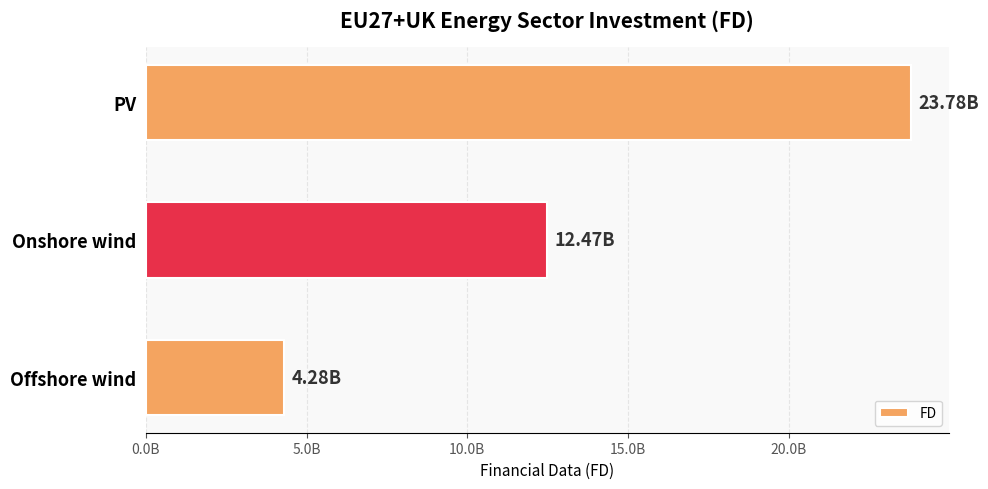

Are the bars horizontal?

Yes